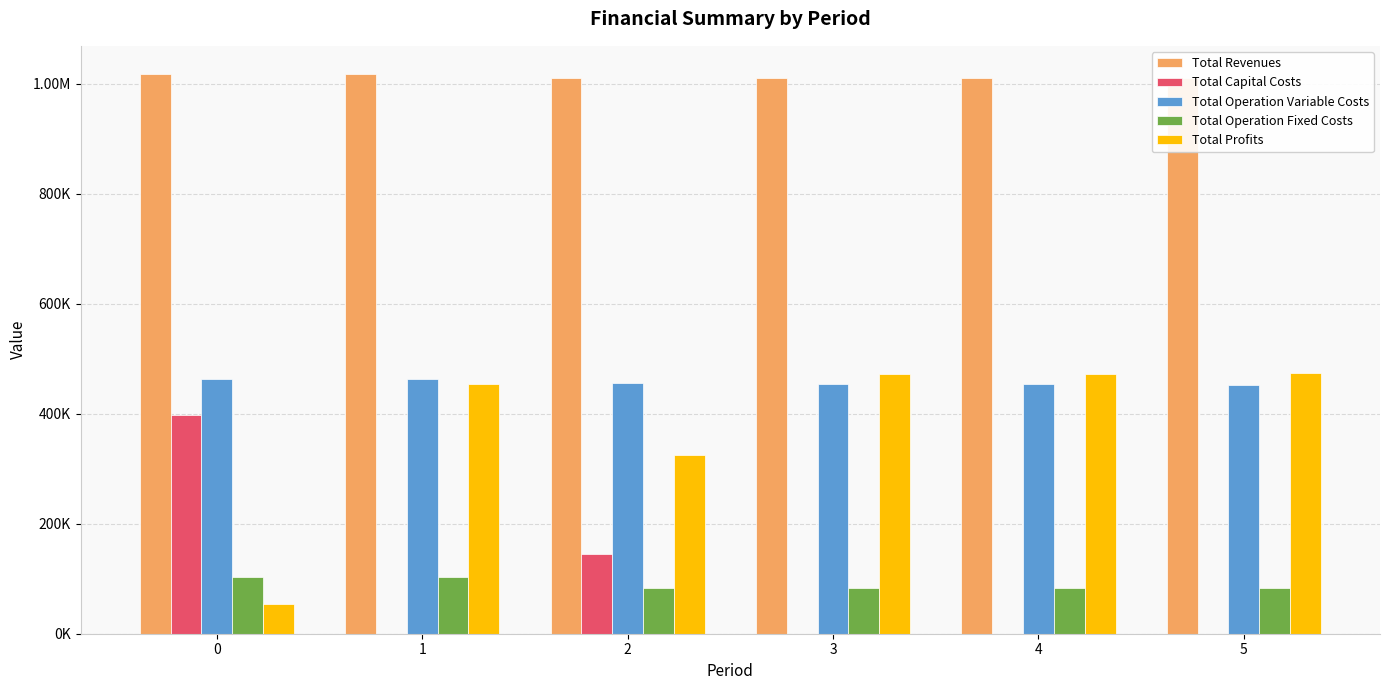

Rank the series at 5 from lowest to highest value.

Total Capital Costs, Total Operation Fixed Costs, Total Operation Variable Costs, Total Profits, Total Revenues